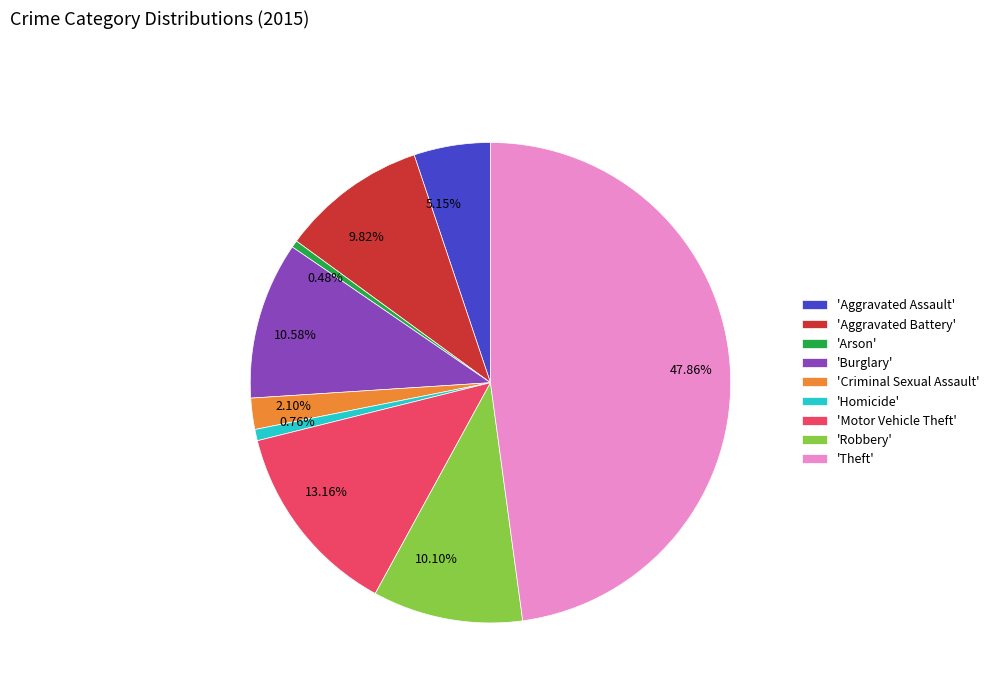

What is the ratio of the value at 13.16% to the value at 5.15%?

2.6